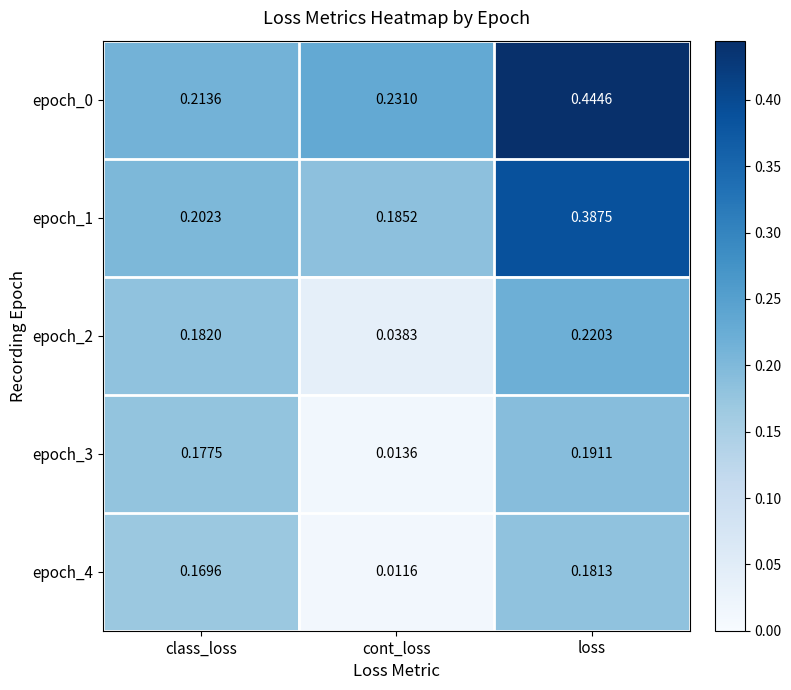

Rank the categories by epoch_1 value from highest to lowest.

loss, class_loss, cont_loss